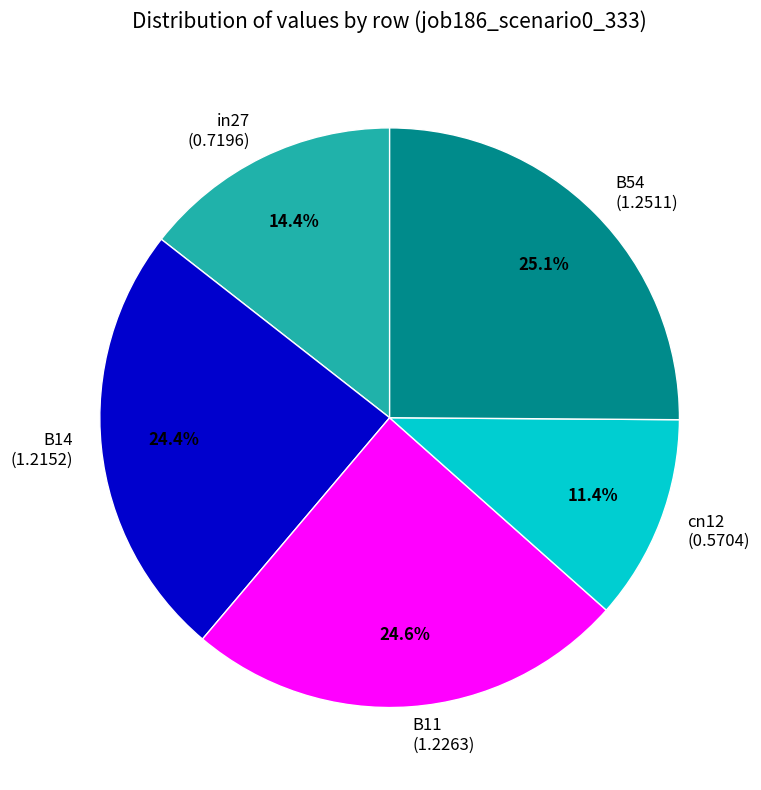

What is the smallest slice in the pie chart?

cn12